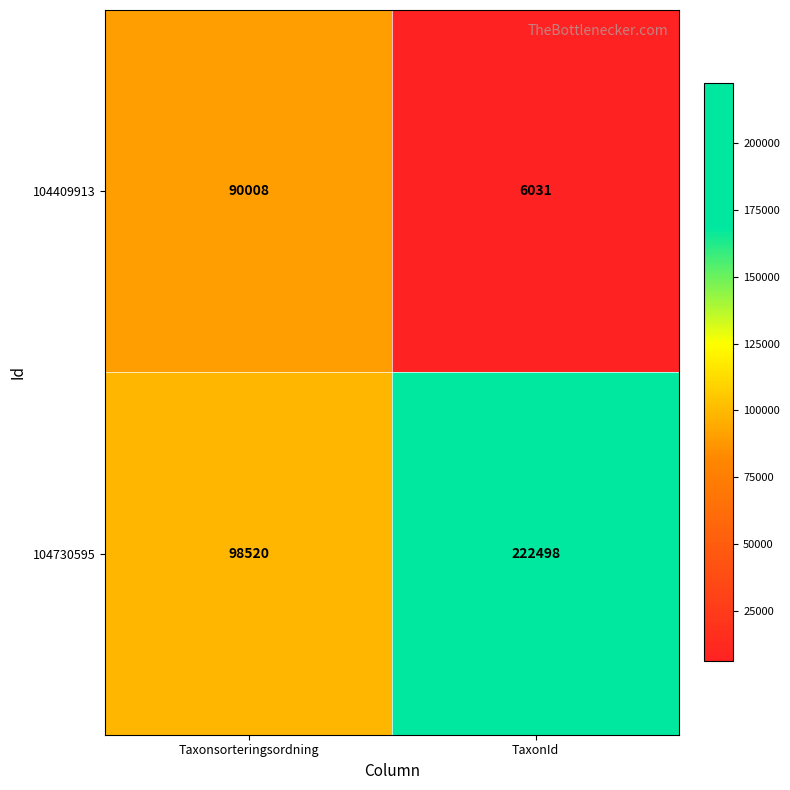

List the series in order of their peak value, highest first.

104730595, 104409913